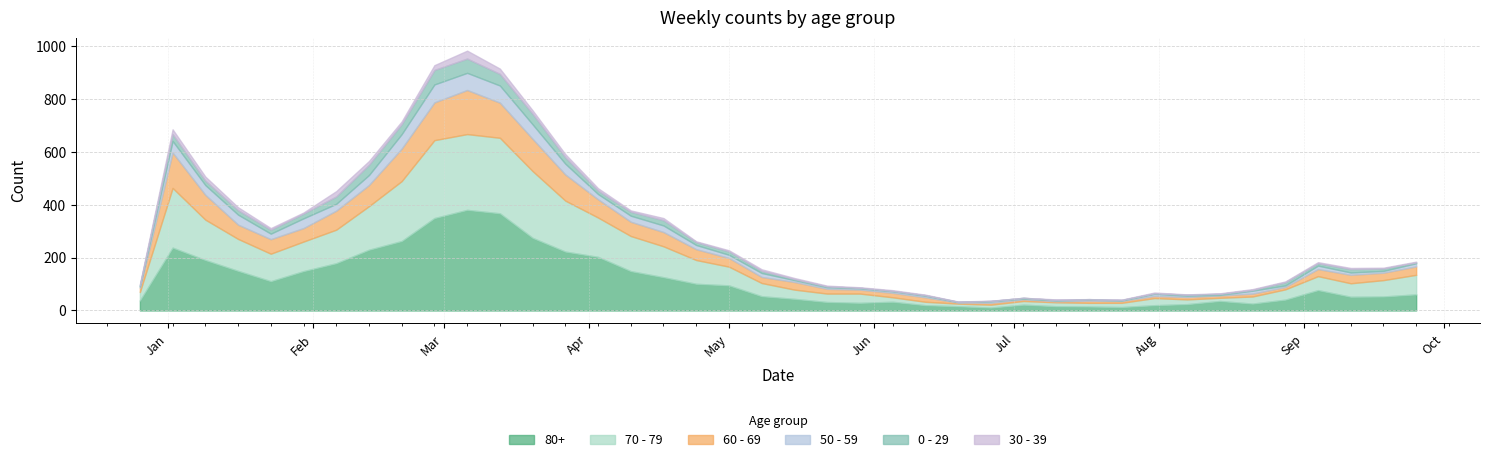

What are all the series names shown in the legend?

80+, 70 - 79, 60 - 69, 50 - 59, 0 - 29, 30 - 39